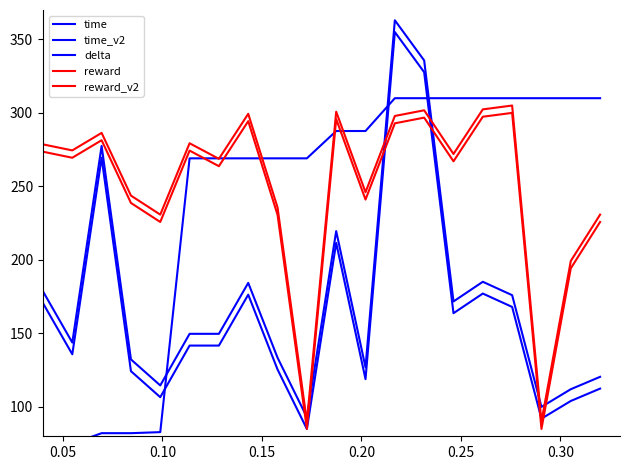

The value of reward_v2 at 13 is 524.6. True or false?

False